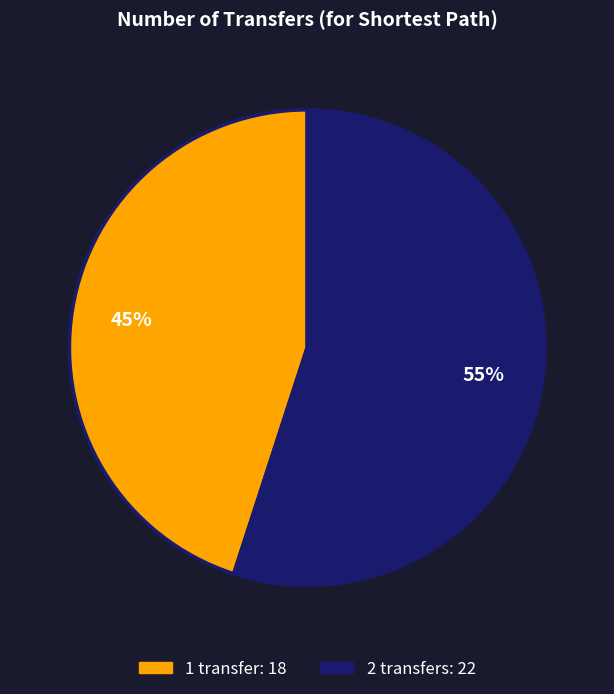

Which category has the biggest portion of the pie?

2 transfers